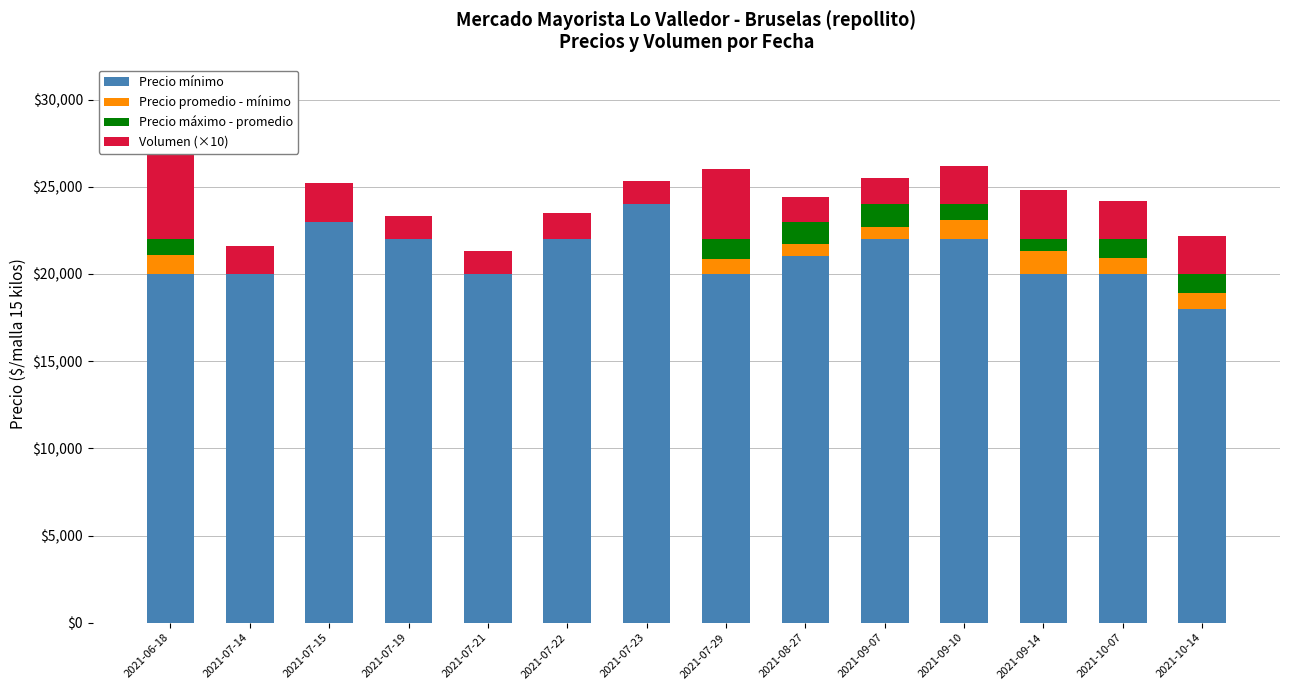

How many bars are there in total?

56